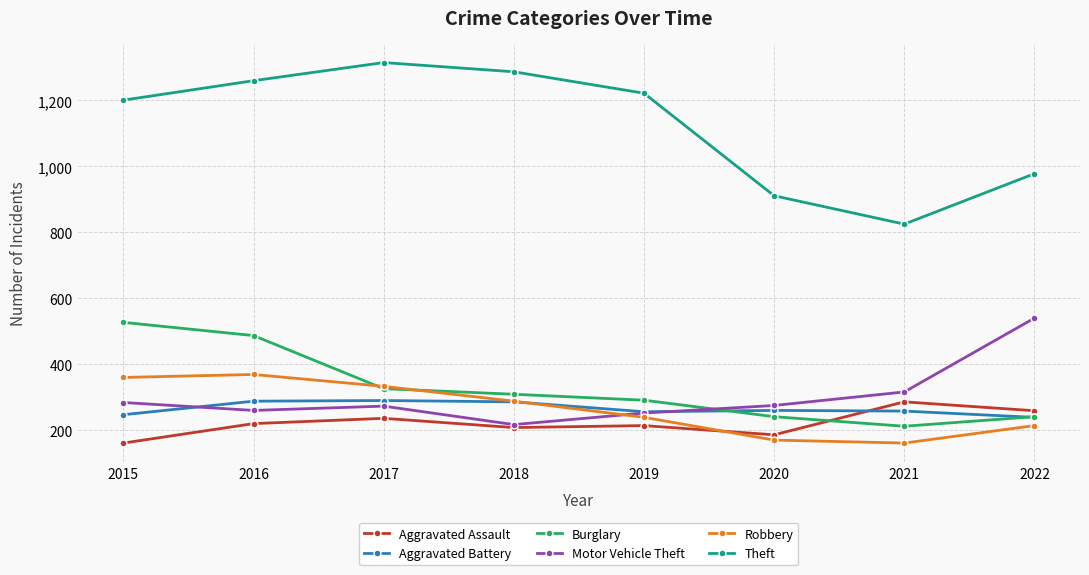

Is this an area chart (filled region under the line)?

No